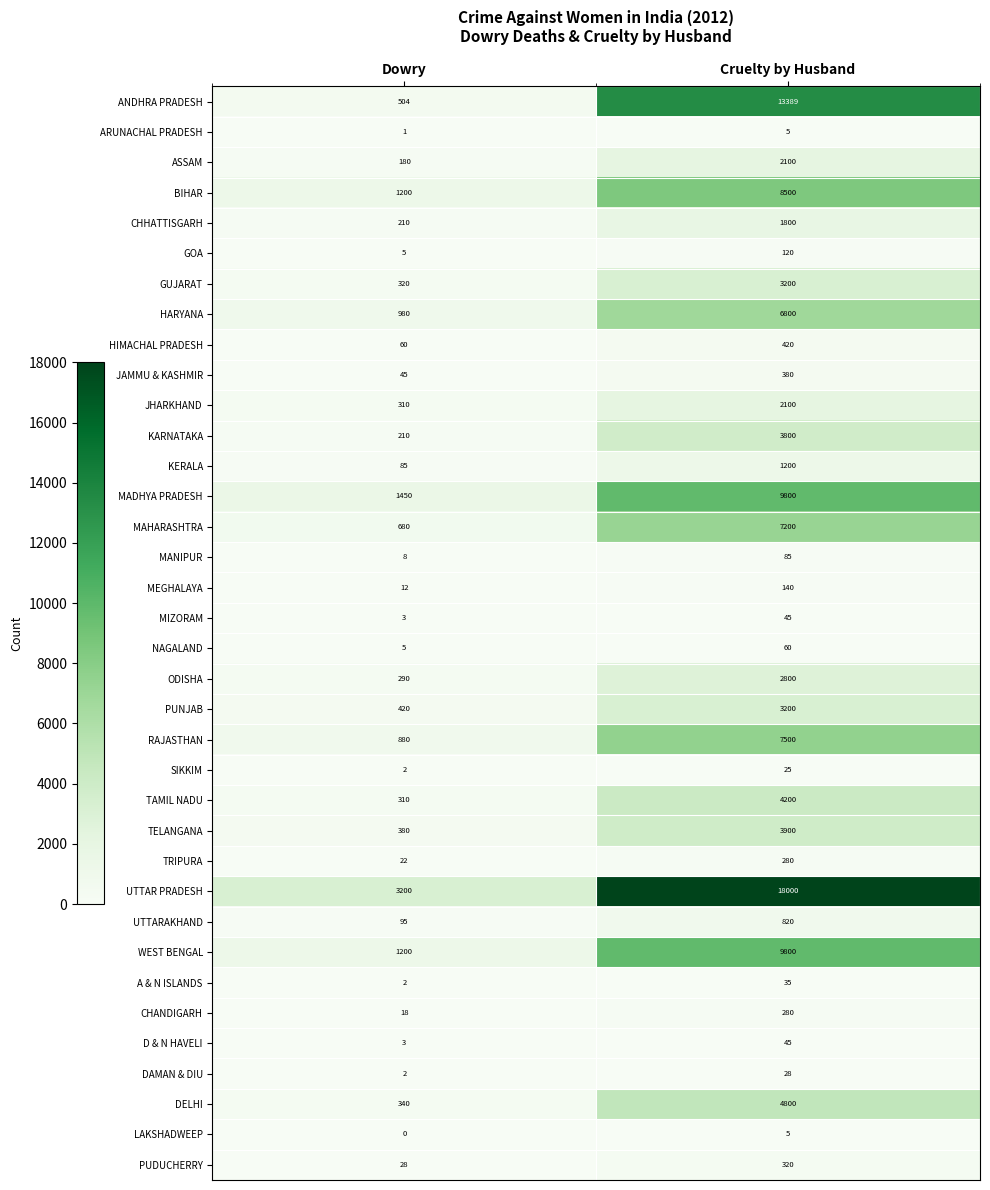

How many data points does each series have?

2